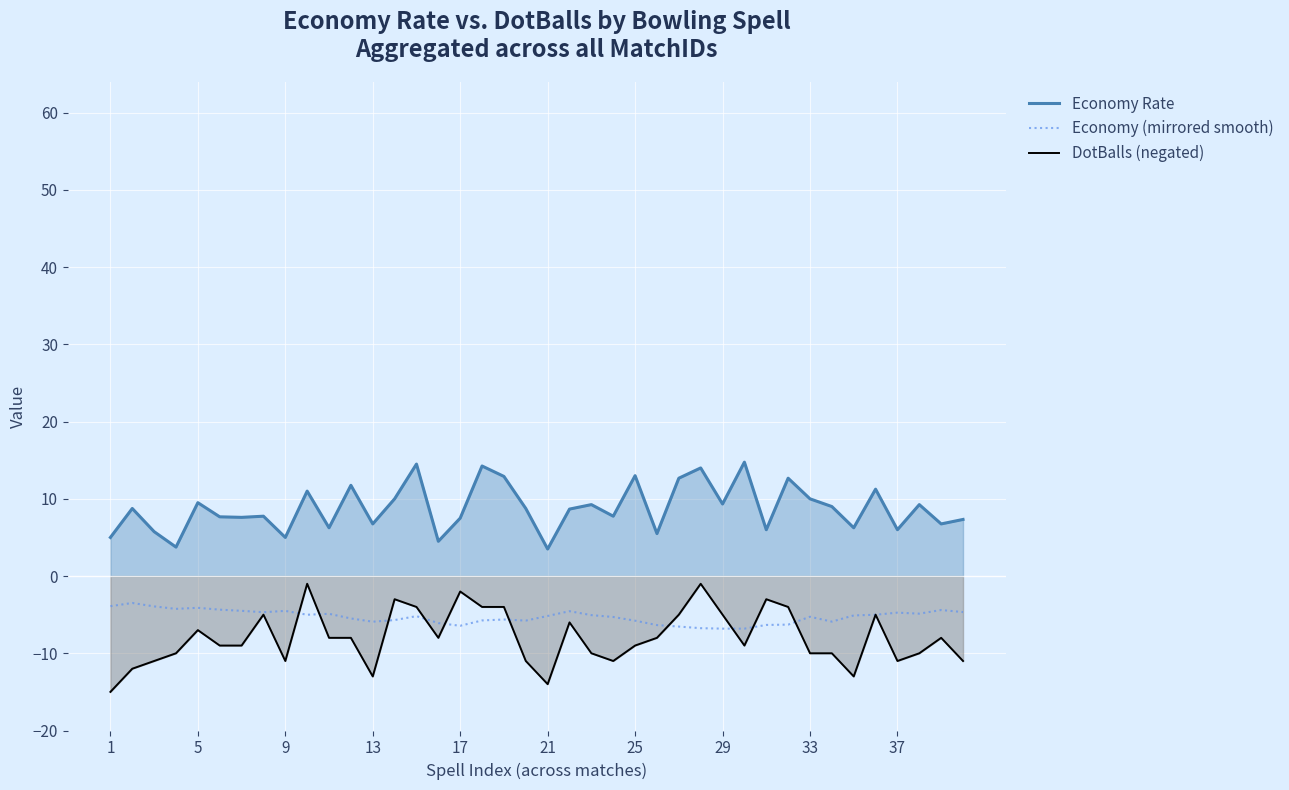

In DotBalls (negated), how many points are higher than both neighbors (excluding endpoints)?

10